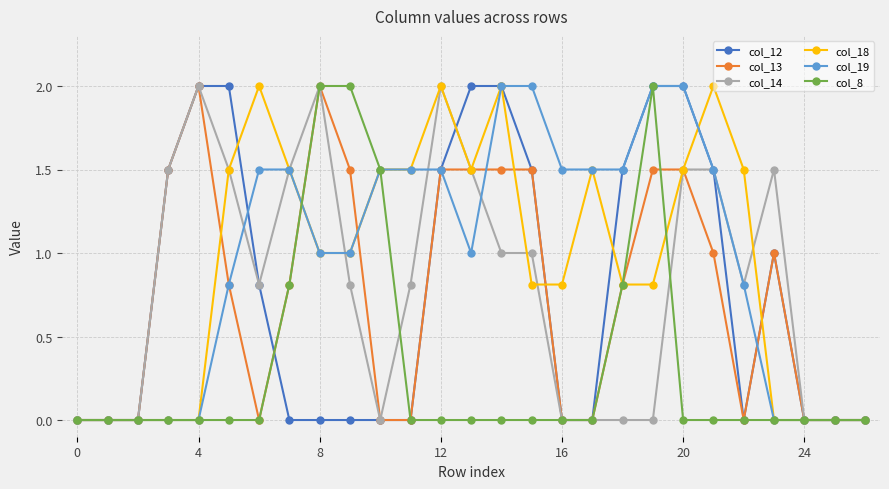

What is the difference between the highest and lowest values at 8?

2.0